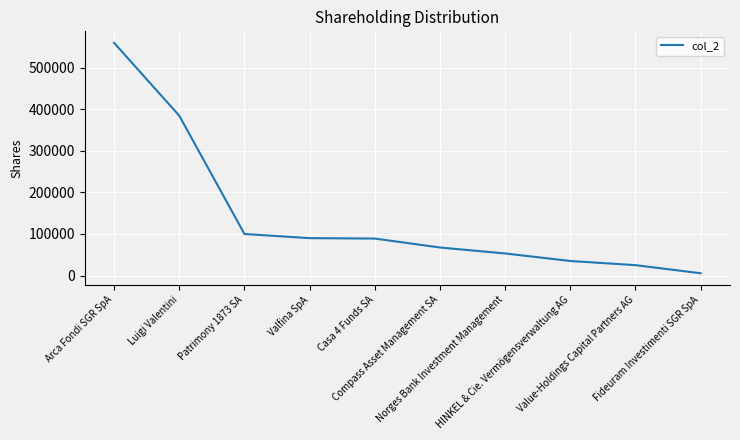

What is the ratio of the value at Arca Fondi SGR SpA to the value at Compass Asset Management SA?

8.3